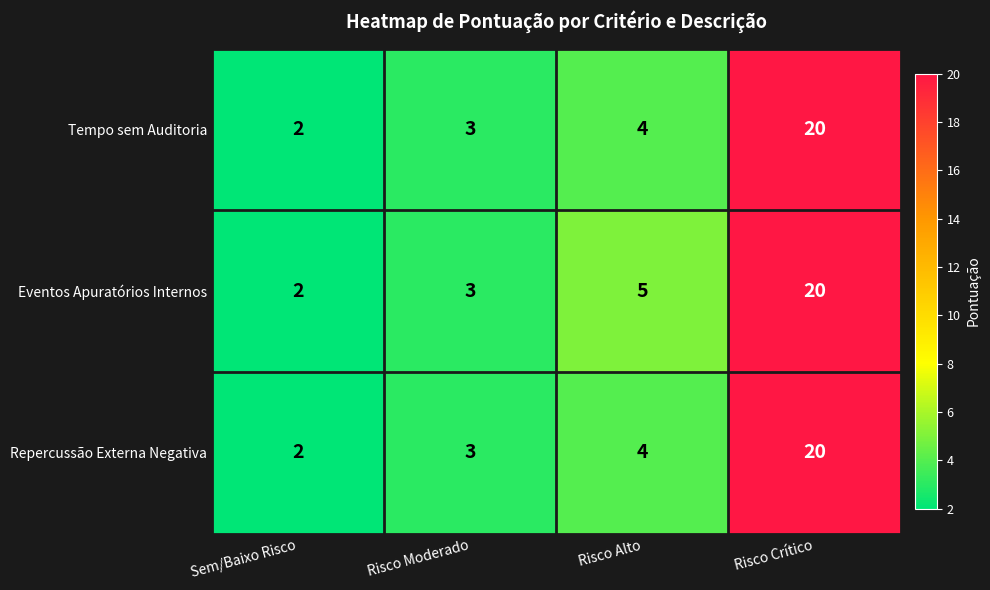

Reading left to right, list all the values displayed in this chart.

Tempo sem Auditoria: Sem/Baixo Risco=2	Risco Moderado=3	Risco Alto=4	Risco Crítico=20
Eventos Apuratórios Internos: Sem/Baixo Risco=2	Risco Moderado=3	Risco Alto=5	Risco Crítico=20
Repercussão Externa Negativa: Sem/Baixo Risco=2	Risco Moderado=3	Risco Alto=4	Risco Crítico=20